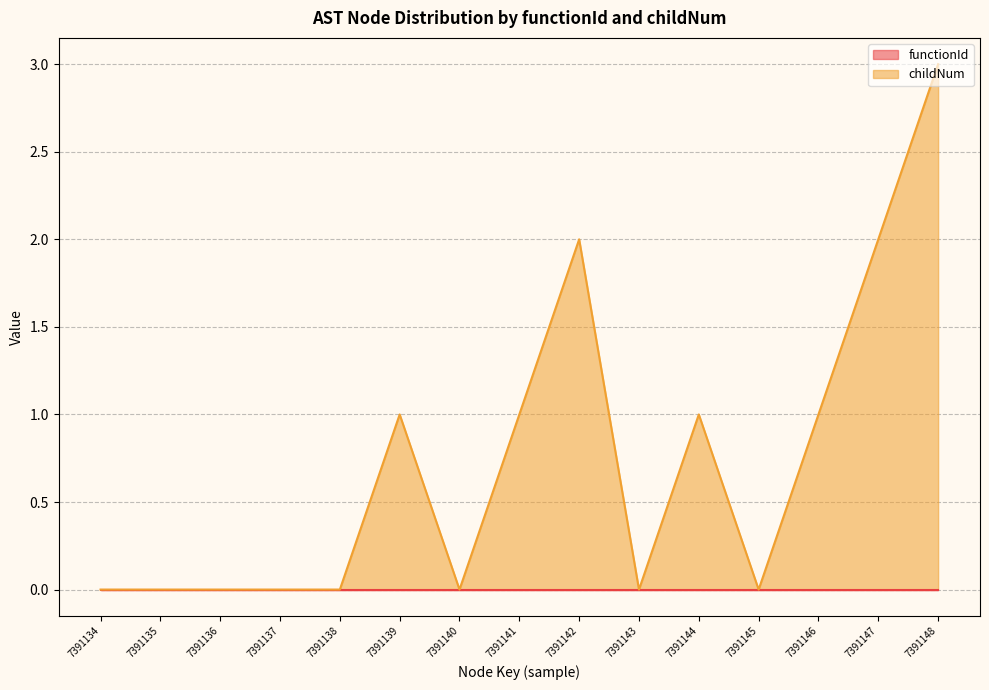

Where is the data nearest to the value 1?

7391139